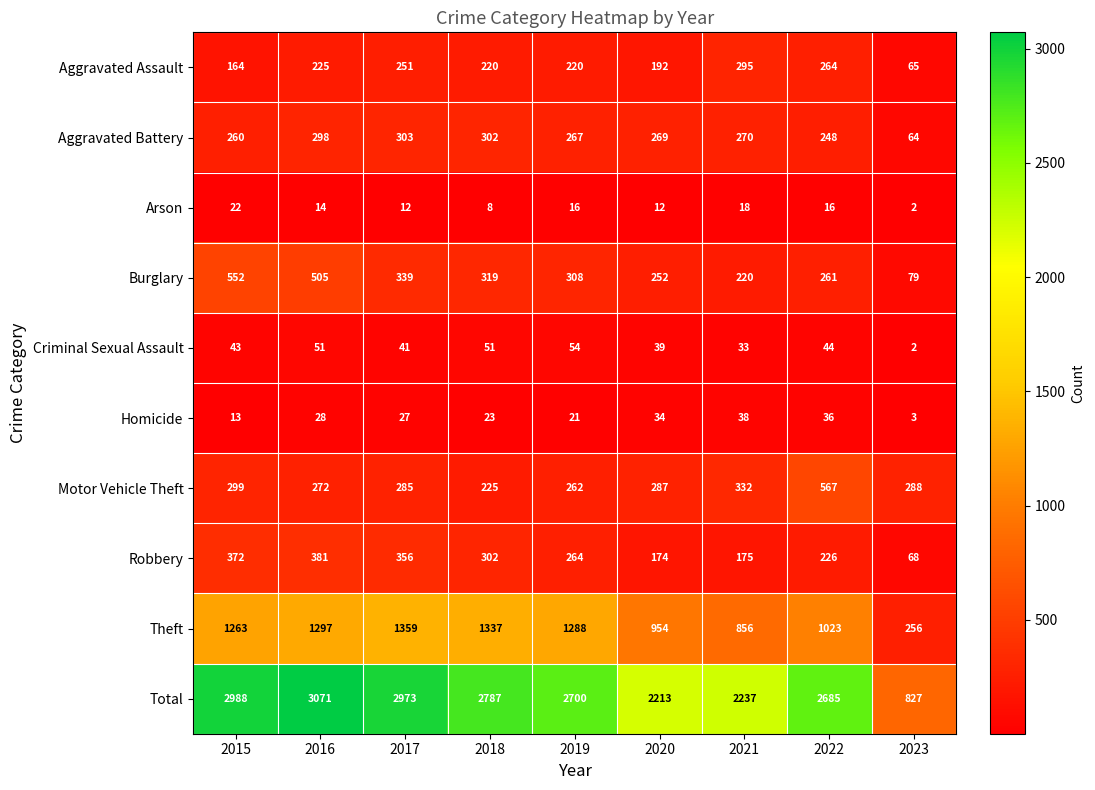

Which series has the widest spread of values?

Total